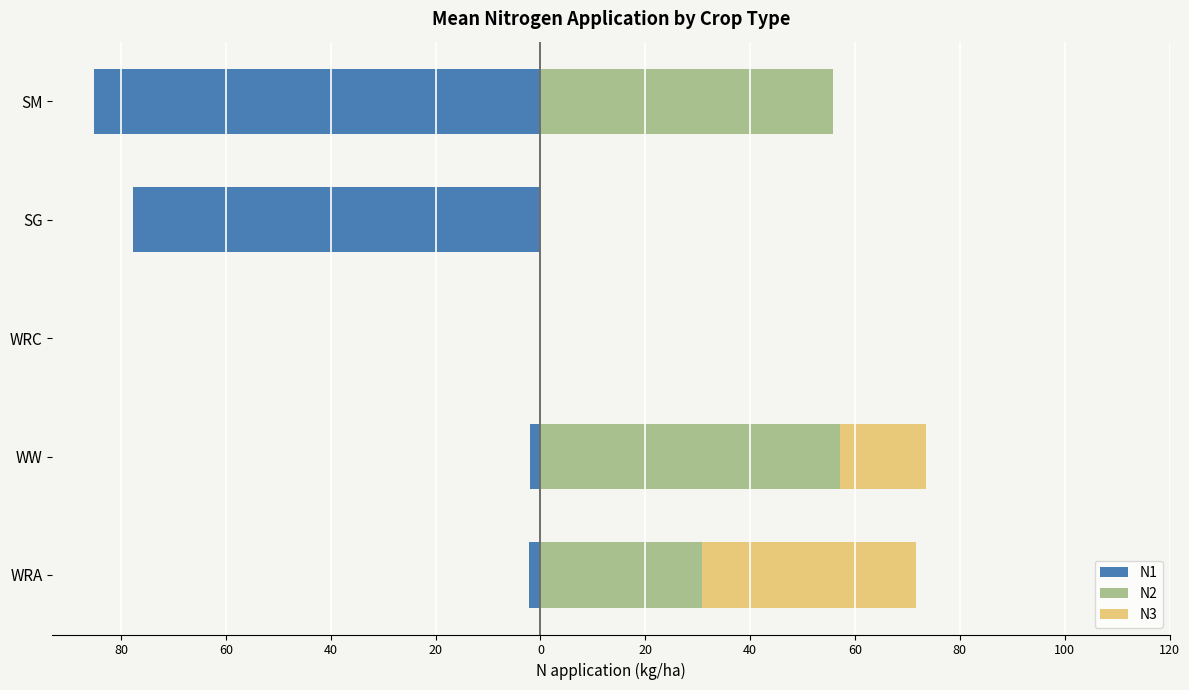

The value of N2 at SG is 21.4. True or false?

False